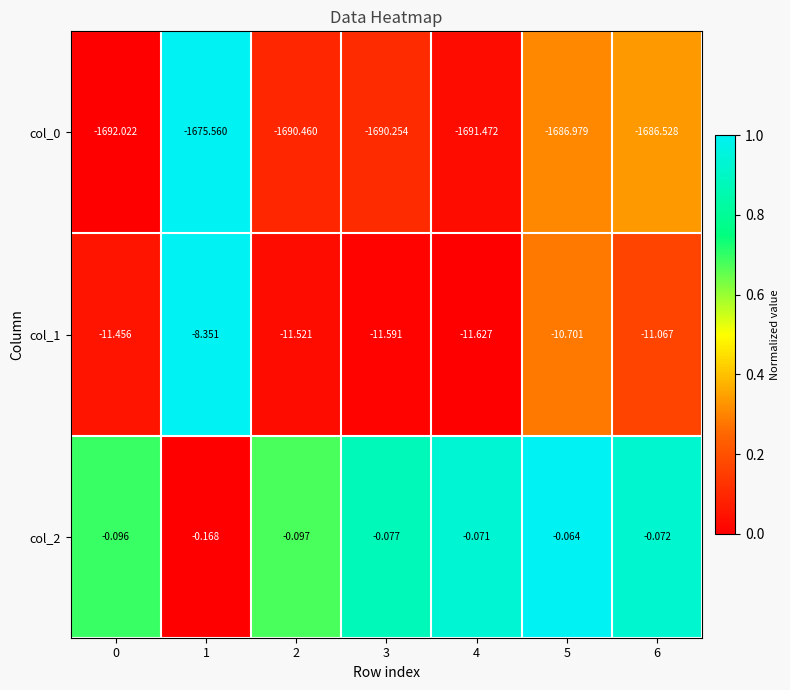

Which series has the largest range (max minus min)?

col_0